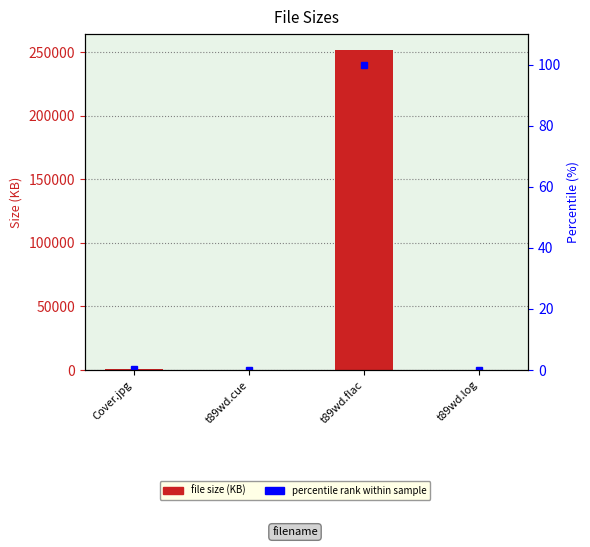

Reading left to right, what are all the values shown in this chart?

Size (KB): Cover.jpg=744.7	t89wd.cue=2.4	t89wd.flac=251545.6	t89wd.log=4.1
percentile rank within sample: Cover.jpg=0.3	t89wd.cue=0.0	t89wd.flac=100.0	t89wd.log=0.0